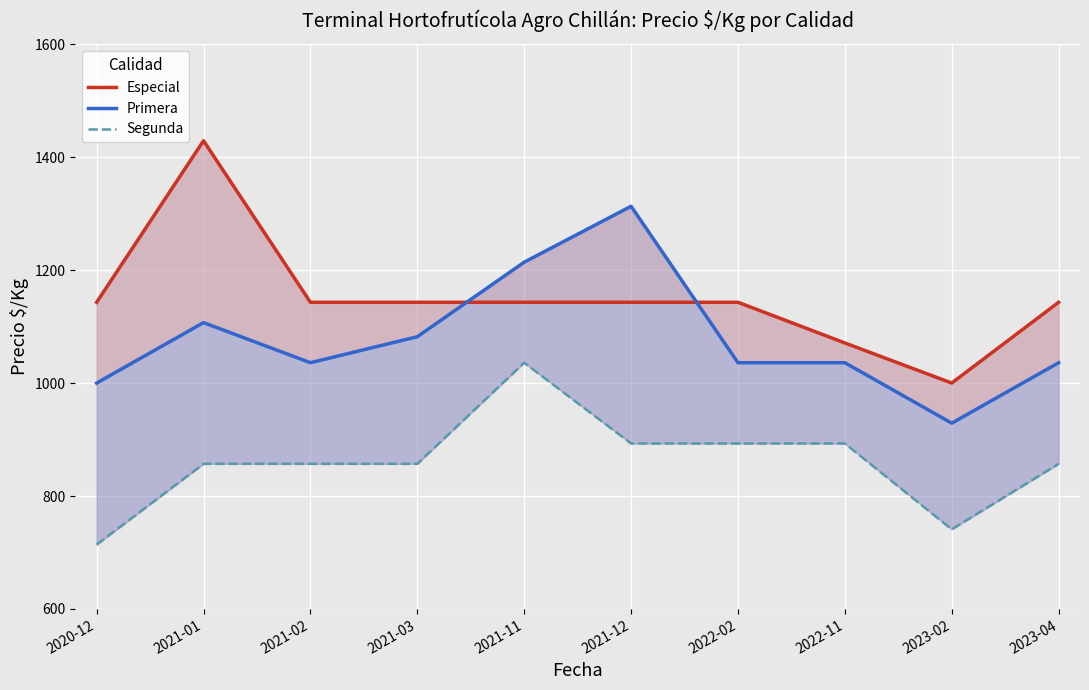

Rank the categories by Segunda value from highest to lowest.

2021-11, 2021-12, 2022-02, 2022-11, 2021-01, 2021-02, 2021-03, 2023-04, 2023-02, 2020-12